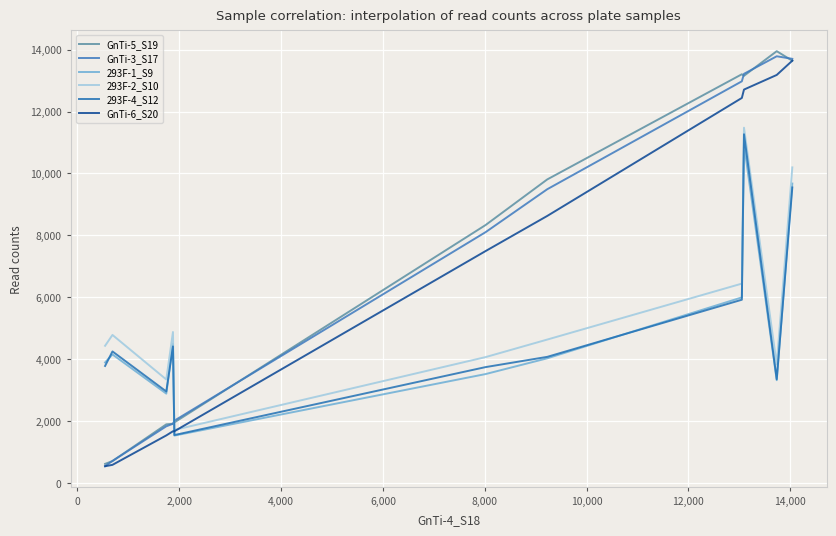

At how many categories does at least one series exceed 10532?

4